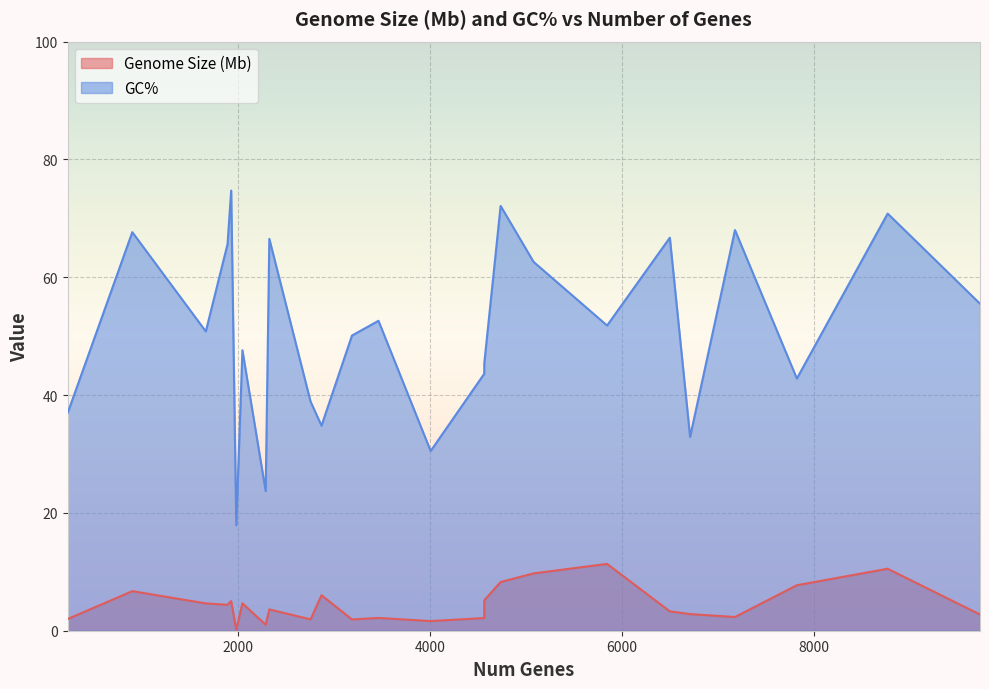

At how many categories does at least one series exceed 73?

1